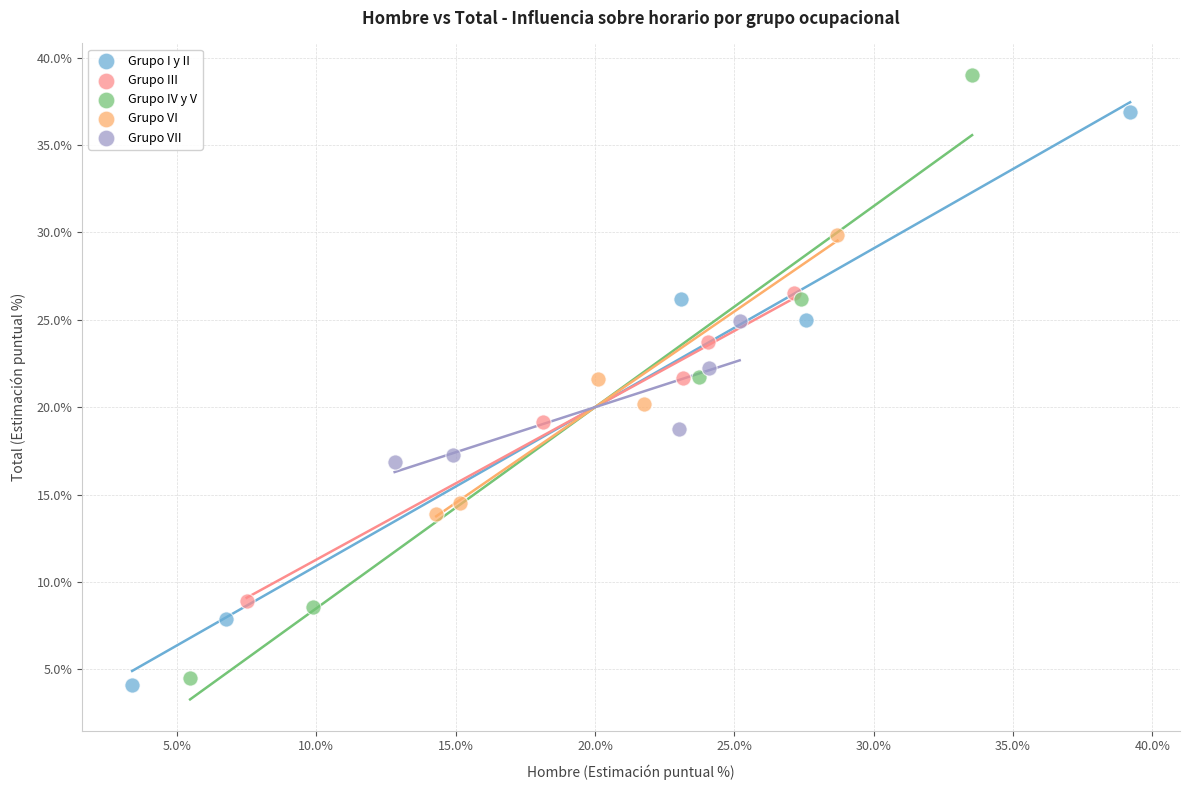

Which series reaches the maximum Y coordinate?

Grupo IV y V